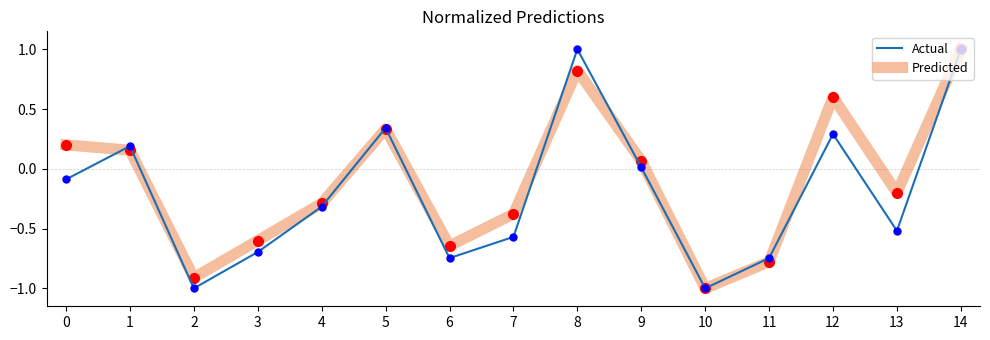

The Predicted series shows -0.6 at 6. True or false?

True